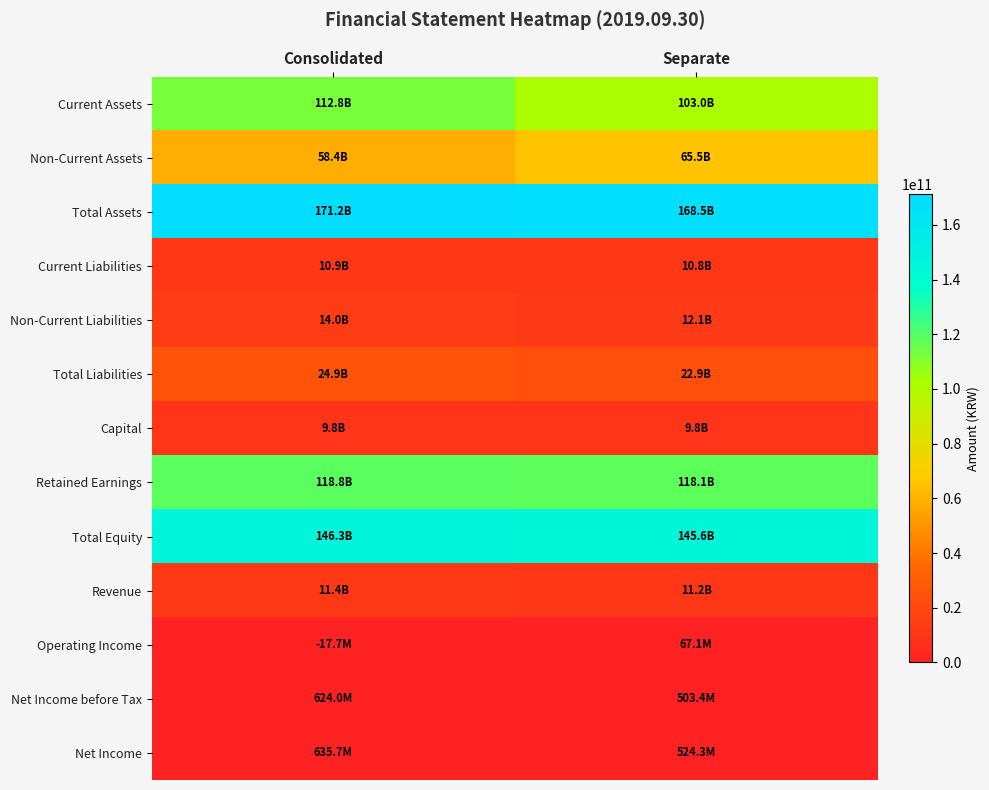

Reading left to right, transcribe all the data shown in this chart.

Current Assets: Consolidated=112841865227	Separate=102966177491
Non-Current Assets: Consolidated=58359684599	Separate=65536793192
Total Assets: Consolidated=171201549826	Separate=168502970683
Current Liabilities: Consolidated=10907768963	Separate=10768766660
Non-Current Liabilities: Consolidated=13998976218	Separate=12094477193
Total Liabilities: Consolidated=24906745181	Separate=22863243853
Capital: Consolidated=9834621500	Separate=9834621500
Retained Earnings: Consolidated=118761181092	Separate=118106103277
Total Equity: Consolidated=146294804645	Separate=145639726830
Revenue: Consolidated=11353370582	Separate=11245117511
Operating Income: Consolidated=-17748146	Separate=67079062
Net Income before Tax: Consolidated=624020846	Separate=503405760
Net Income: Consolidated=635672901	Separate=524336331